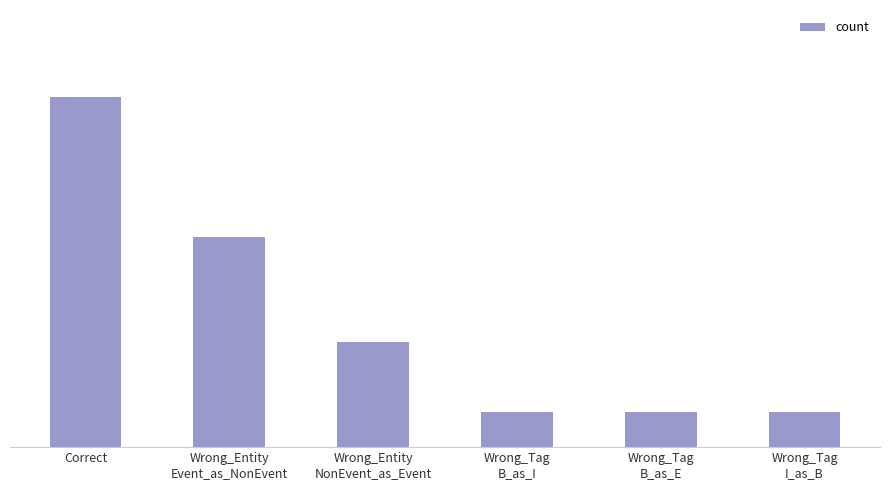

At which label does the data first exceed 3?

Correct